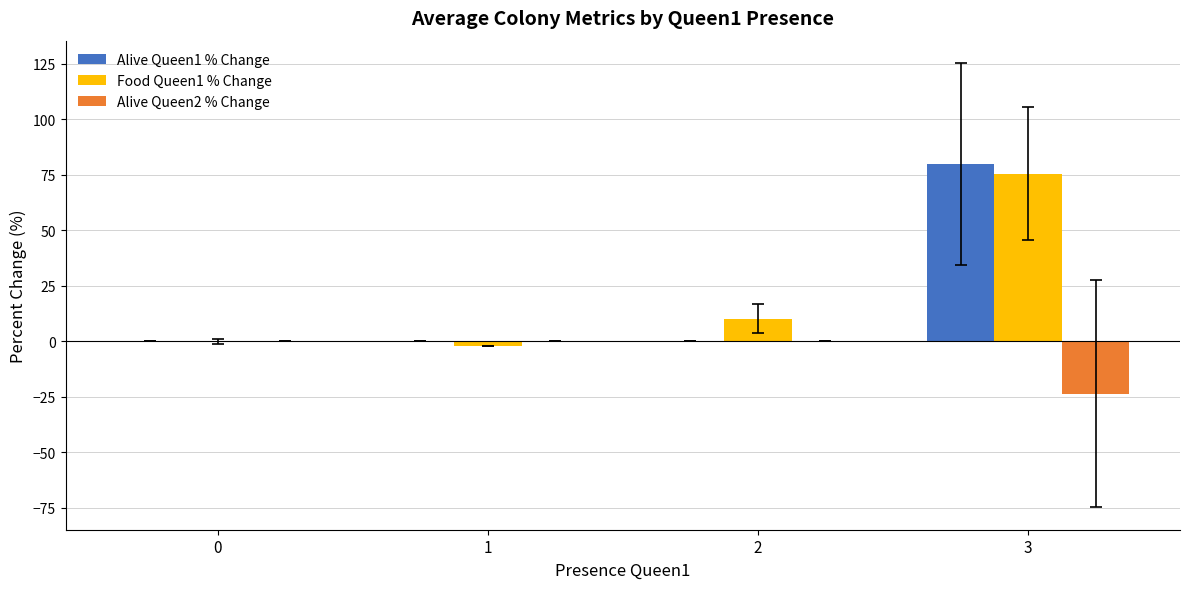

Is it true that Alive Queen1 % Change equals 0.0 at 2?

True